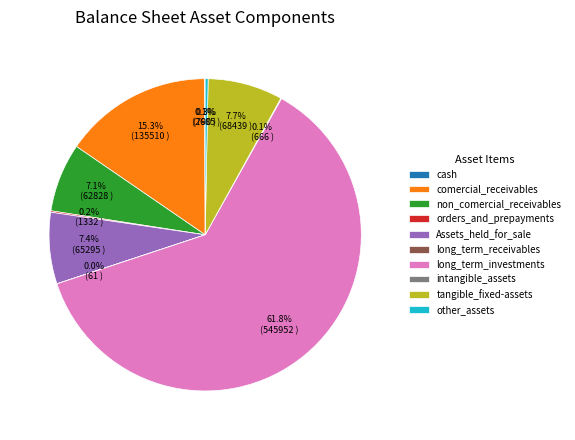

Is the sum of long_term_investments and non_comercial_receivables greater than half?

Yes